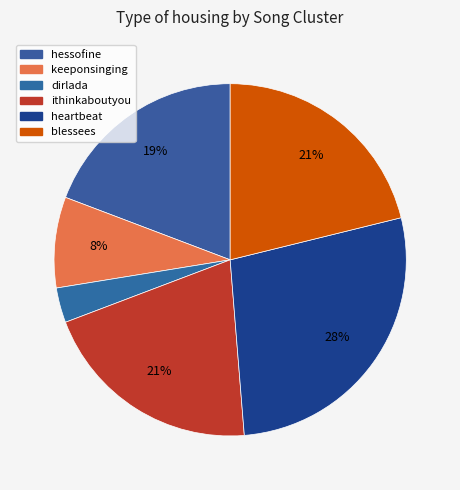

To the nearest percent, what portion does heartbeat represent?

28%